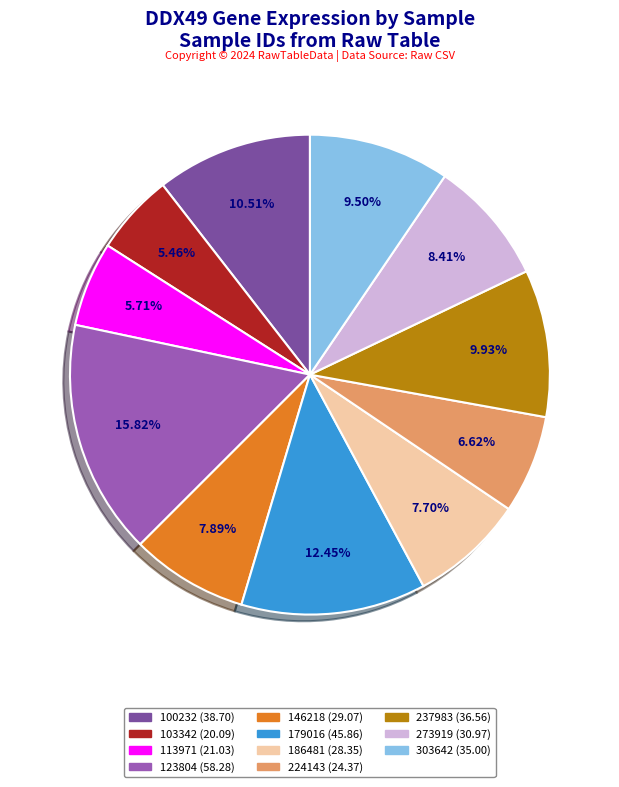

Is 179016 the majority of the pie?

No